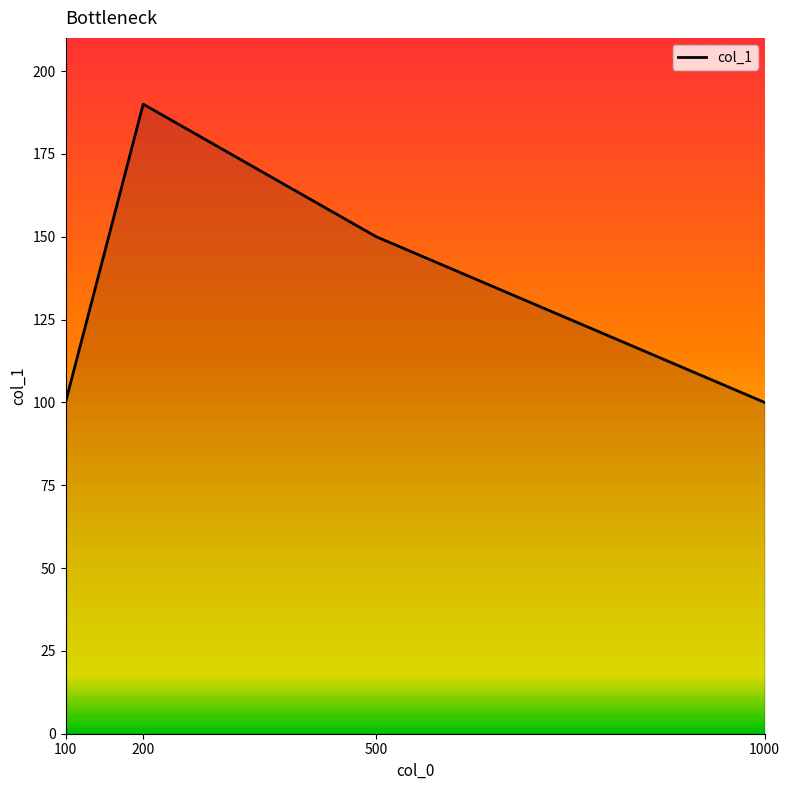

True or false: the data has more than 2 interior local peaks.

False